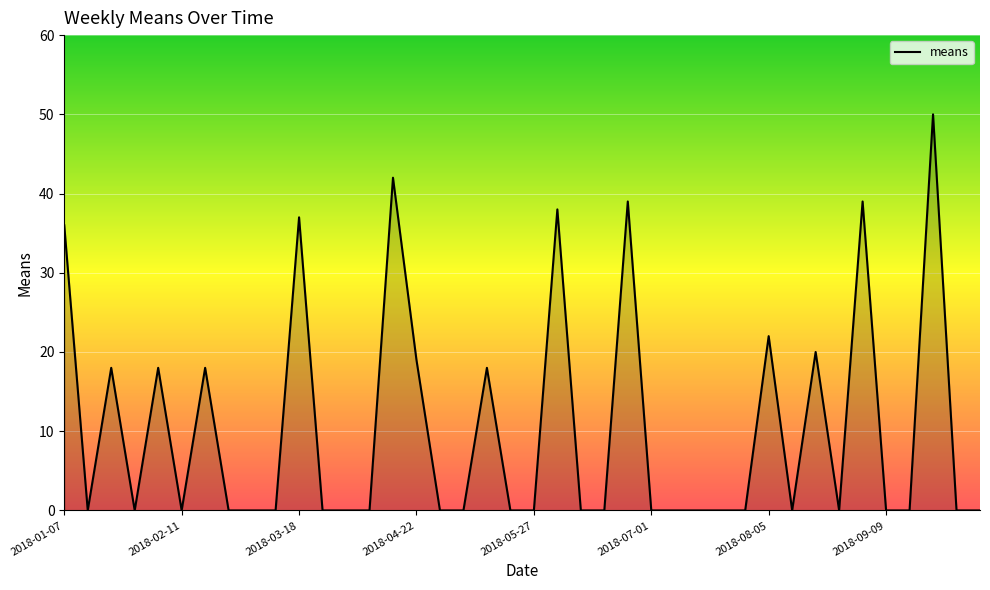

What is the difference between the maximum and minimum values?

50